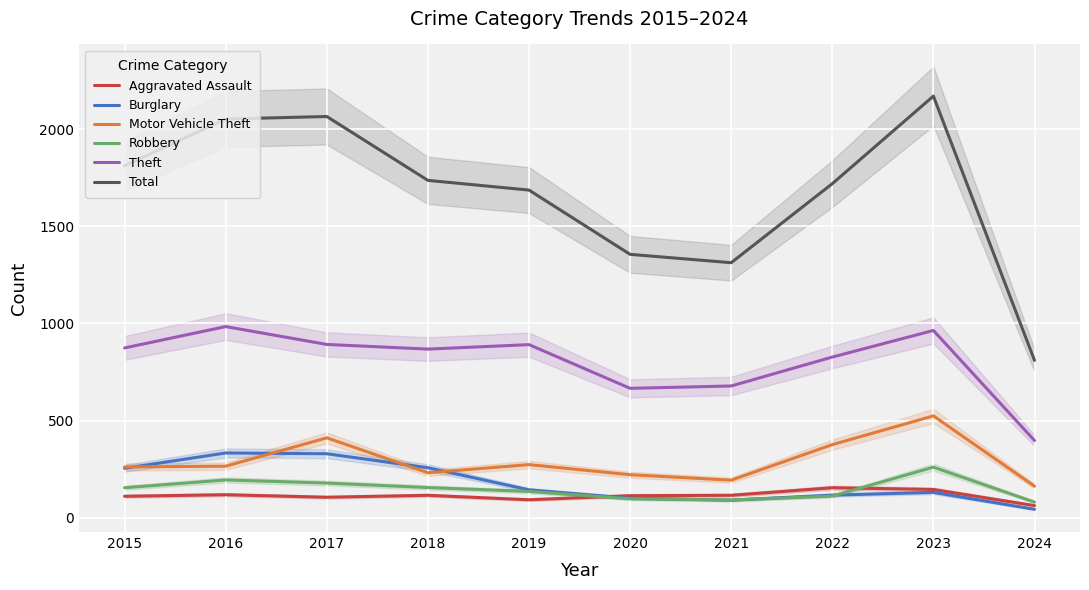

What are all the series names shown in the legend?

Aggravated Assault, Burglary, Motor Vehicle Theft, Robbery, Theft, Total